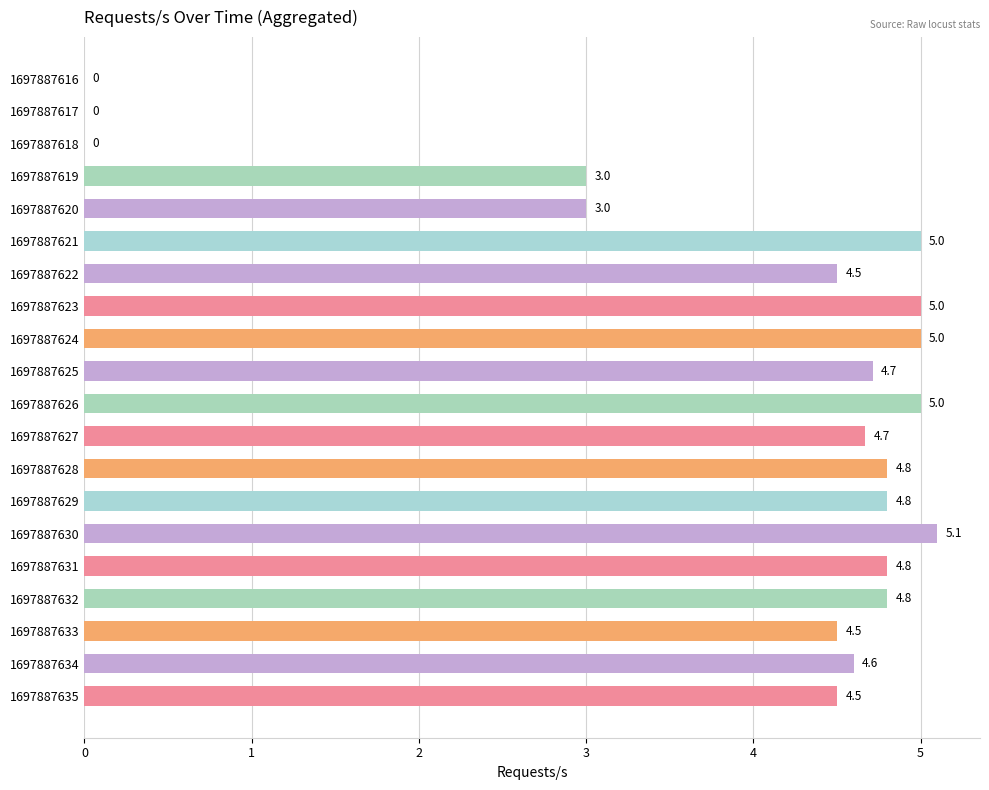

Which has a higher value, 1697887622 or 1697887616?

1697887622